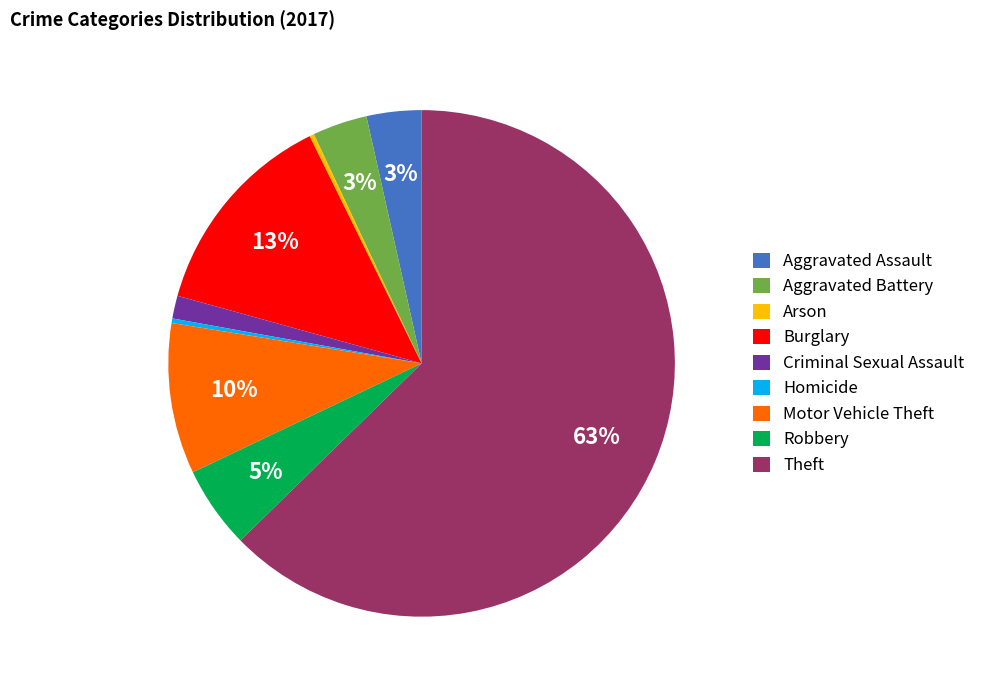

Count the number of slices in the pie.

9